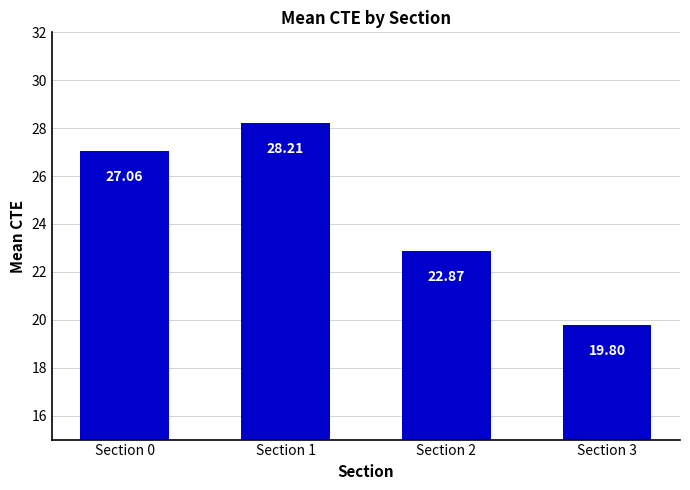

How many categories are shown in the chart?

4